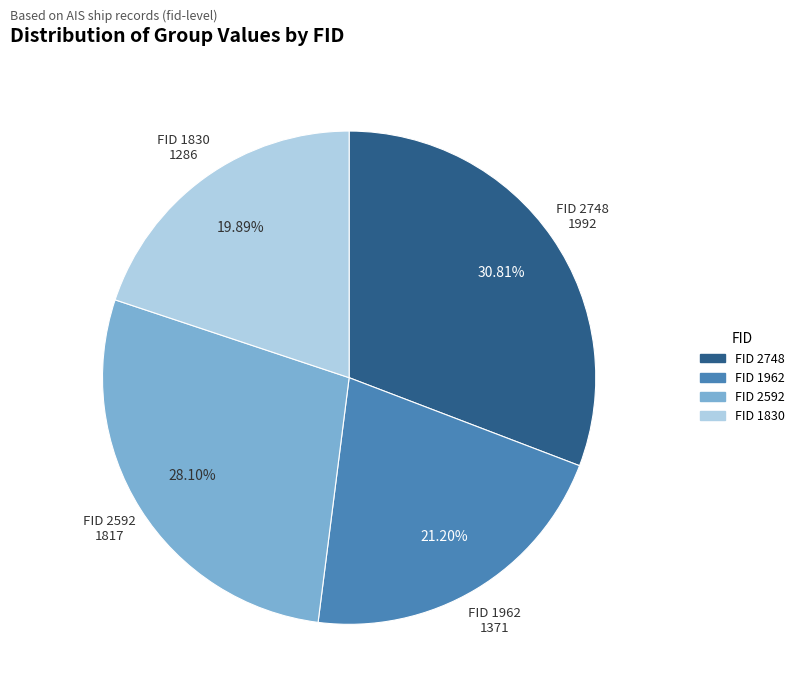

Is there any slice that represents more than half of the pie?

No